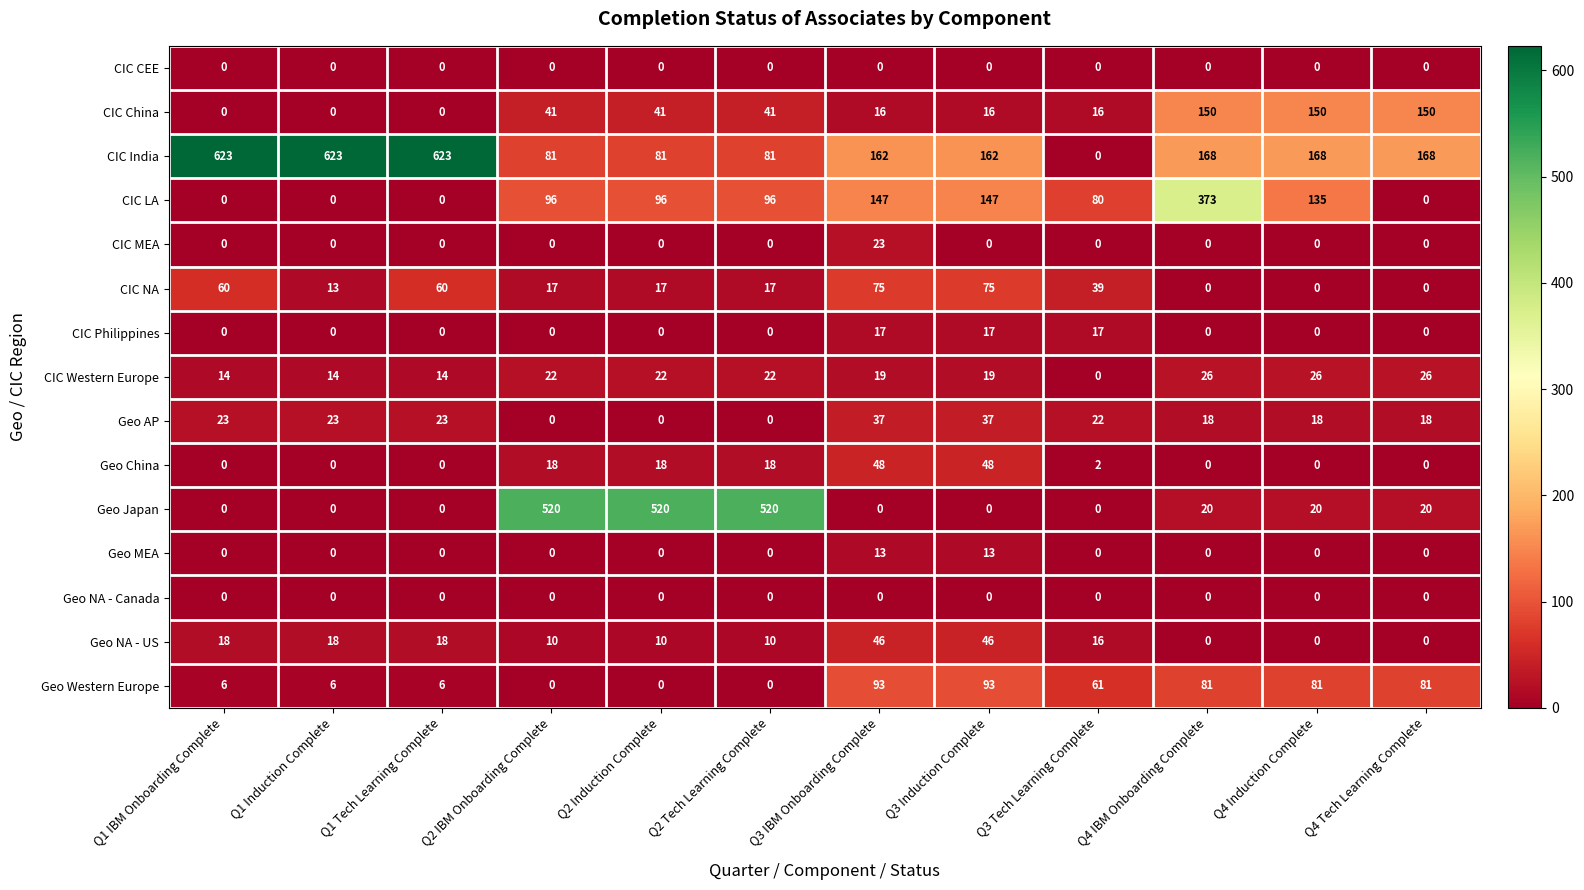

What is the highest value of the CIC India series?

623